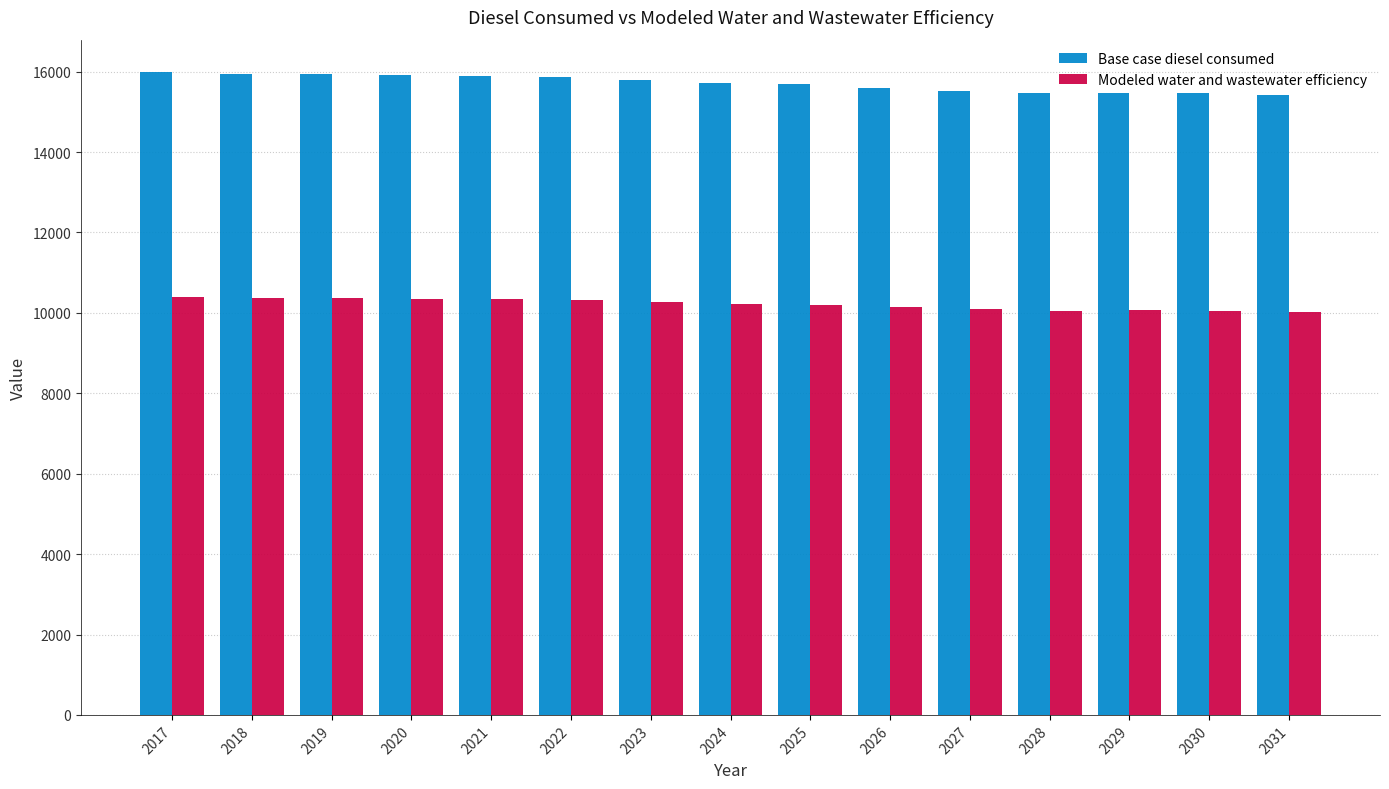

Which series has the largest range (max minus min)?

Base case diesel consumed